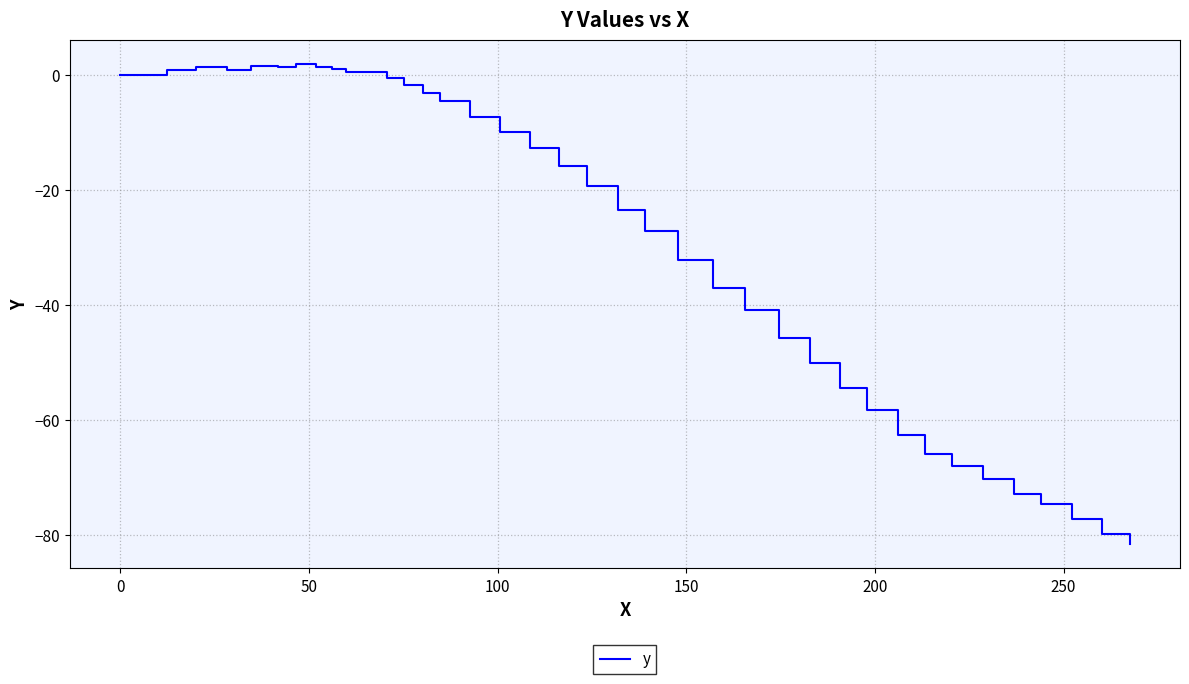

What is the difference between the maximum and minimum values?

83.4